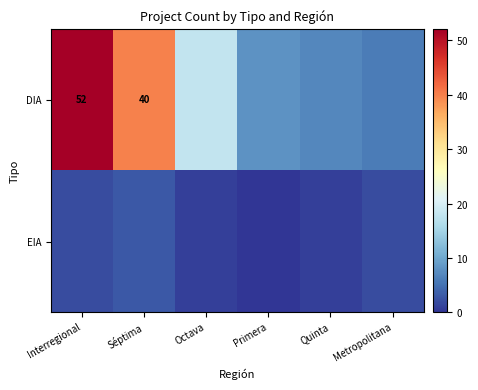

At how many categories does at least one series exceed 26?

2